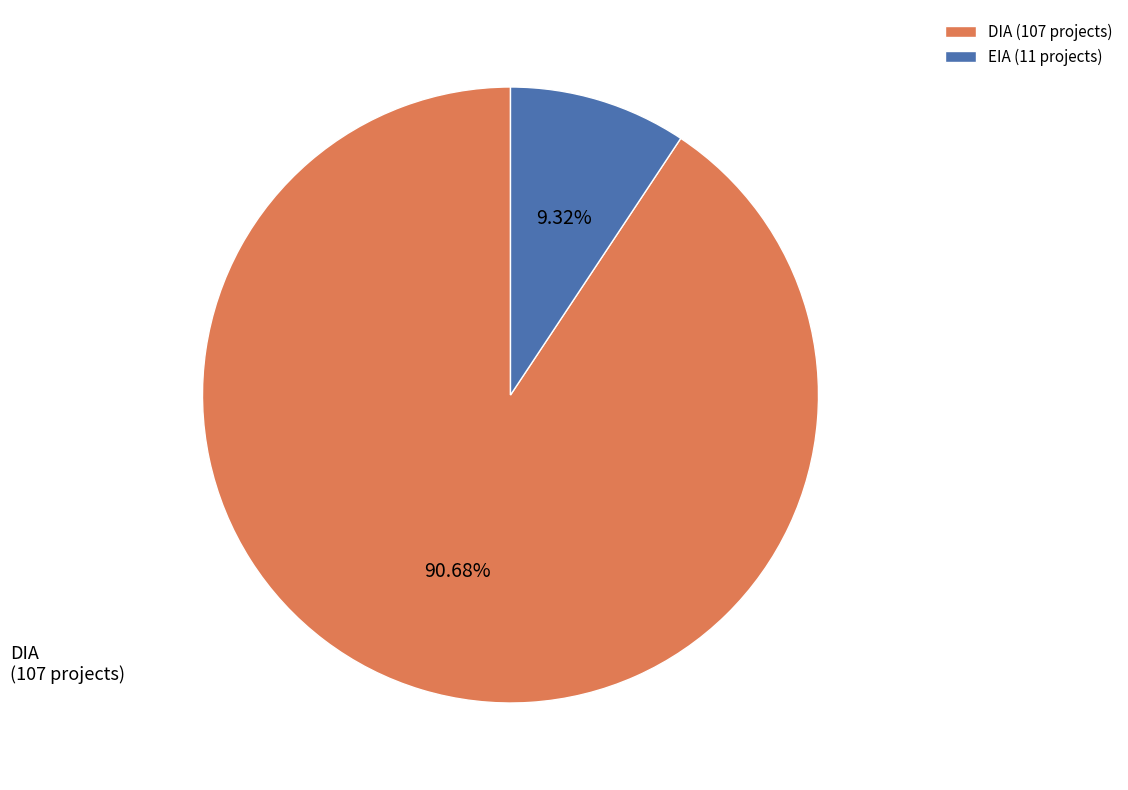

What is the largest slice in the pie chart?

DIA